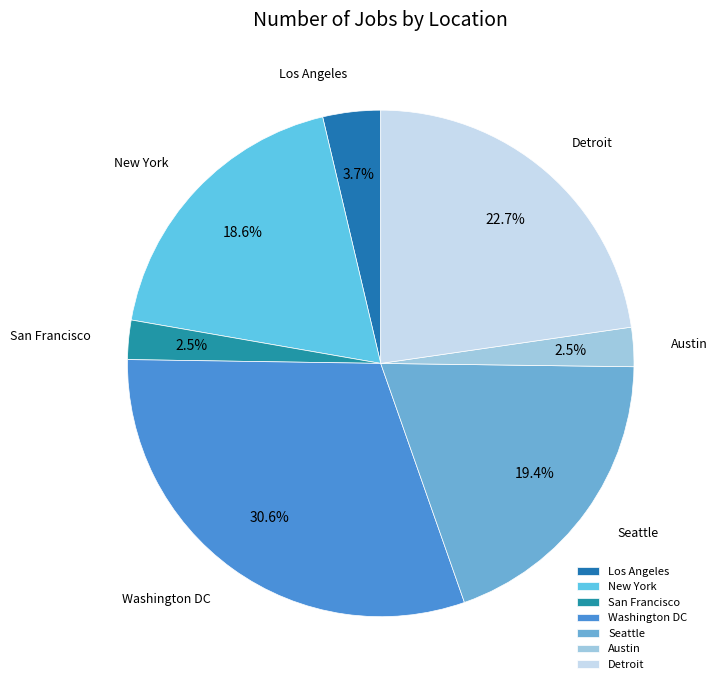

Combined, what portion of the pie is Seattle and Detroit?

42.1%